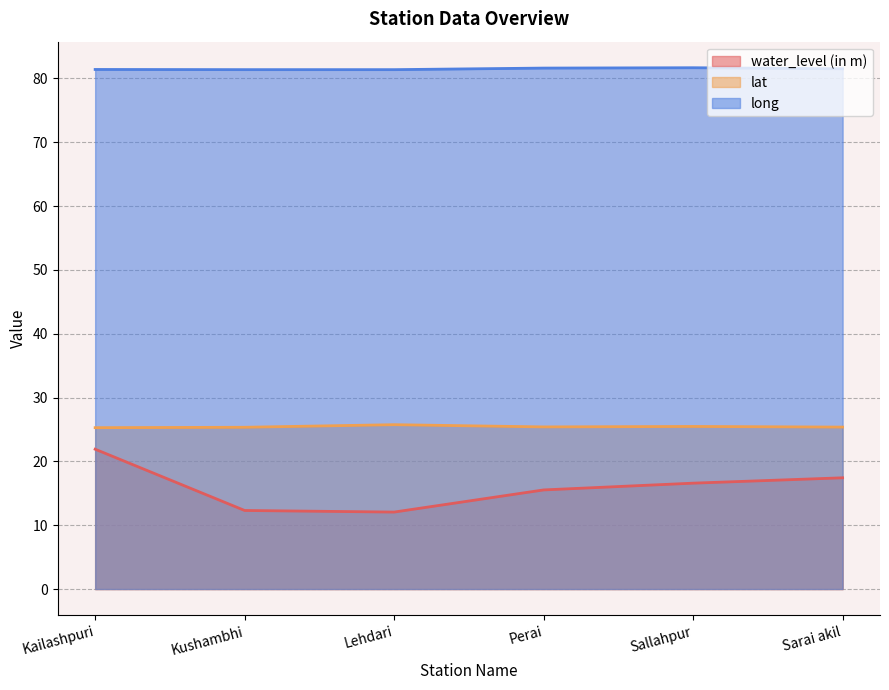

True or false: water_level (in m) and long cross at least once.

False